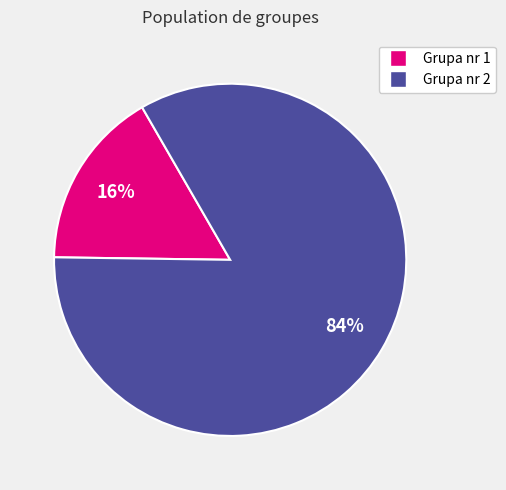

Between Grupa nr 1 and Grupa nr 2, which is larger?

Grupa nr 2